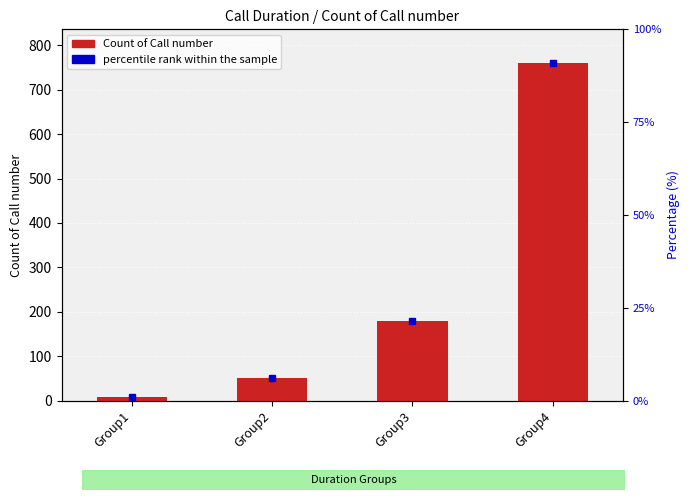

The chart shows a value of 51 at Group2. True or false?

True